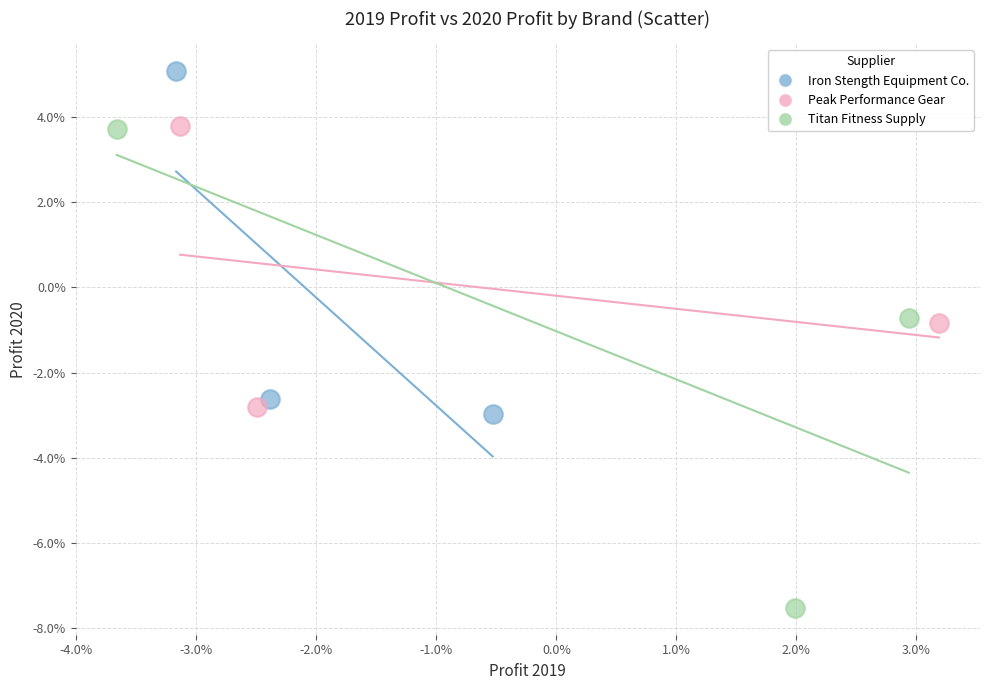

What are all the series names shown in the legend?

Iron Stength Equipment Co., Peak Performance Gear, Titan Fitness Supply